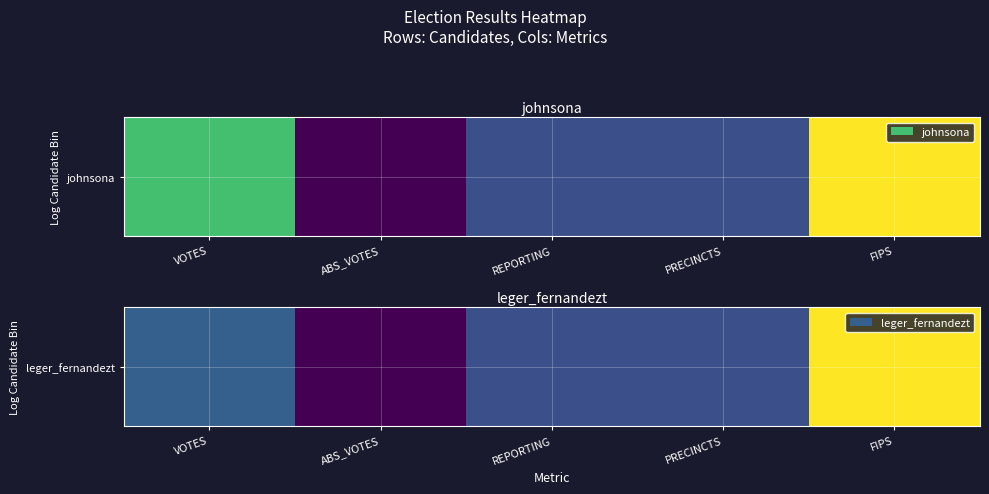

Between VOTES and PRECINCTS, which is larger?

VOTES